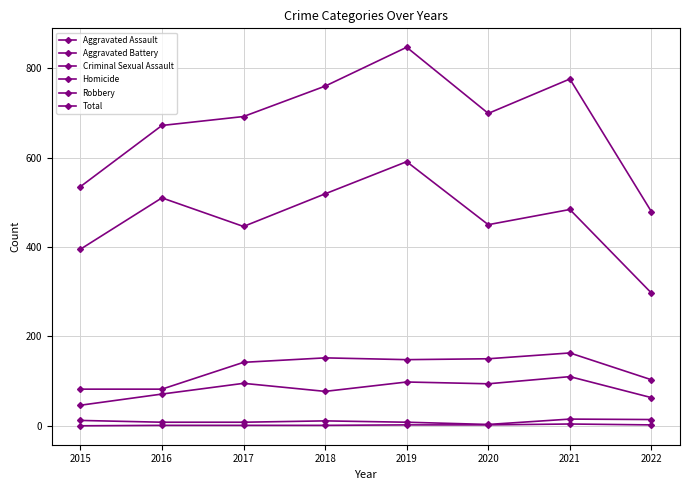

At which label does Homicide reach its peak?

2021